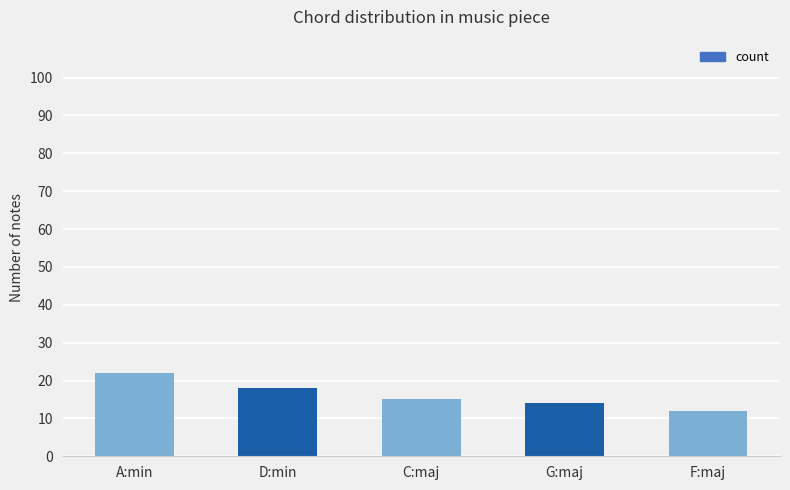

The value at C:maj is 15. True or false?

True